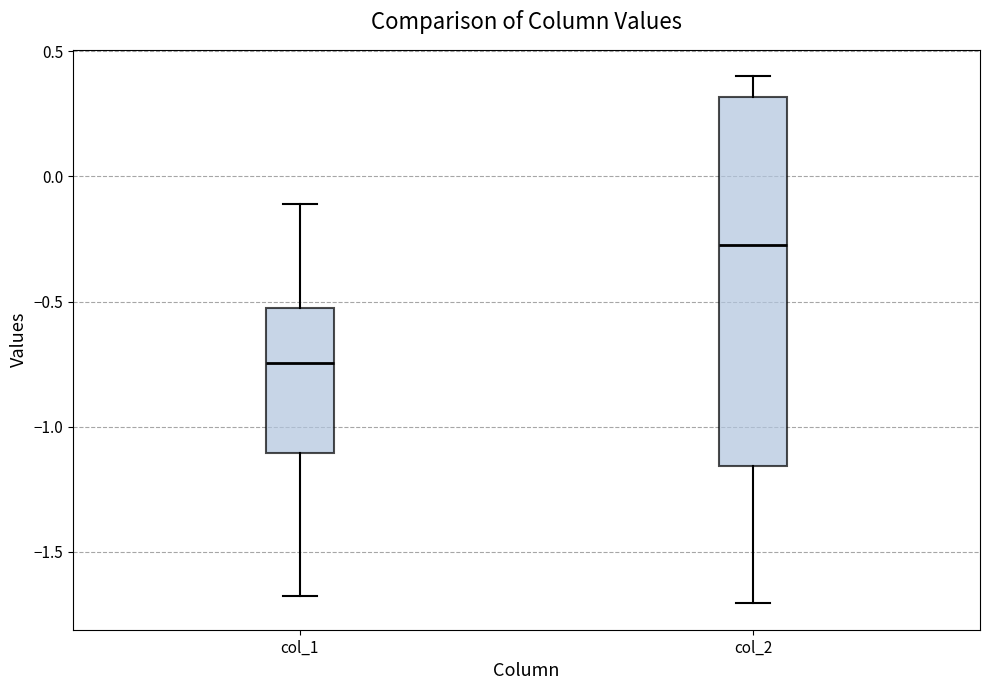

Reading left to right, transcribe this box plot: for each box, give where its median line is, the range the box spans, and where its two whiskers end, as read against the y-axis. The values are not printed on the chart, so give them approximately, as read against the axis.

col_1: median -0.75, box -1.10 to -0.50, whiskers -1.70 to -0.10
col_2: median -0.30, box -1.15 to 0.30, whiskers -1.70 to 0.40